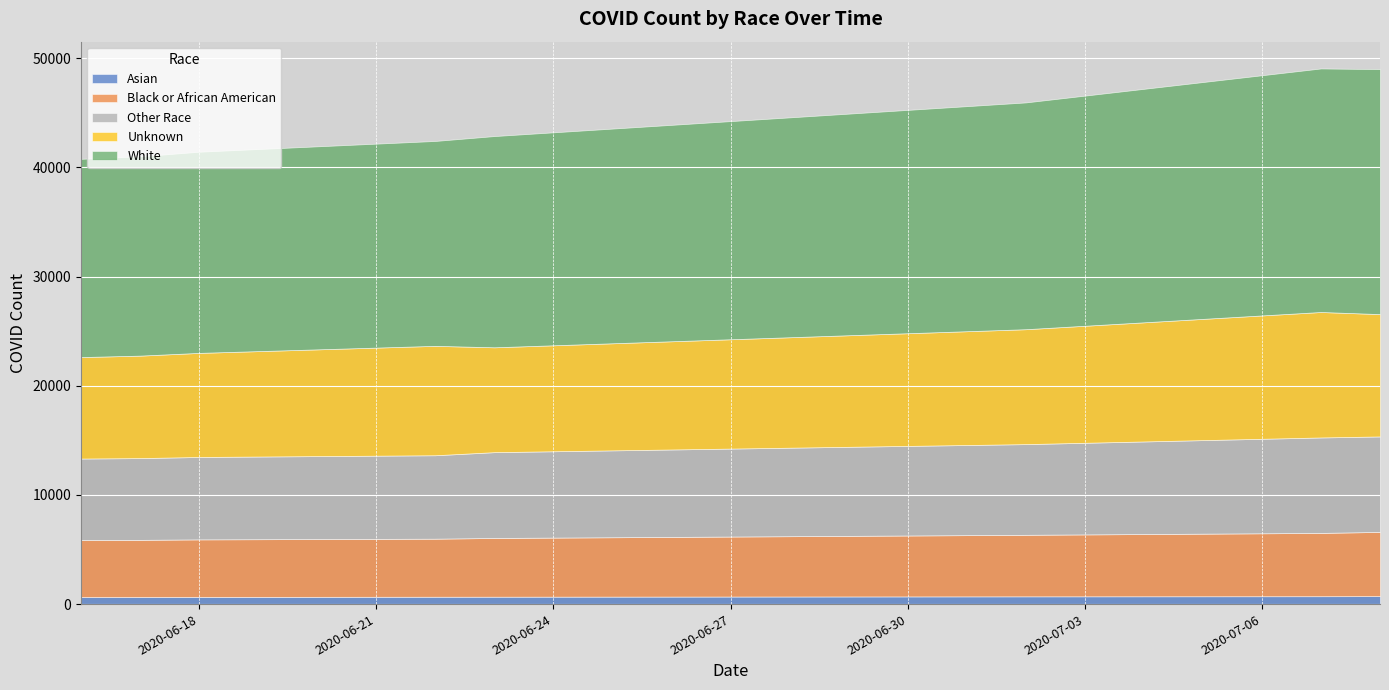

Reading left to right, extract all data points from this chart.

Asian: 646	650	658	673	676	709	721	729
Black or African American: 5220	5234	5268	5317	5381	5637	5798	5883
Other Race: 7466	7489	7550	7644	7860	8307	8745	8745
Unknown: 9294	9386	9534	10021	9605	10526	11492	11205
White: 18160	18254	18428	18768	19349	20773	22309	22443